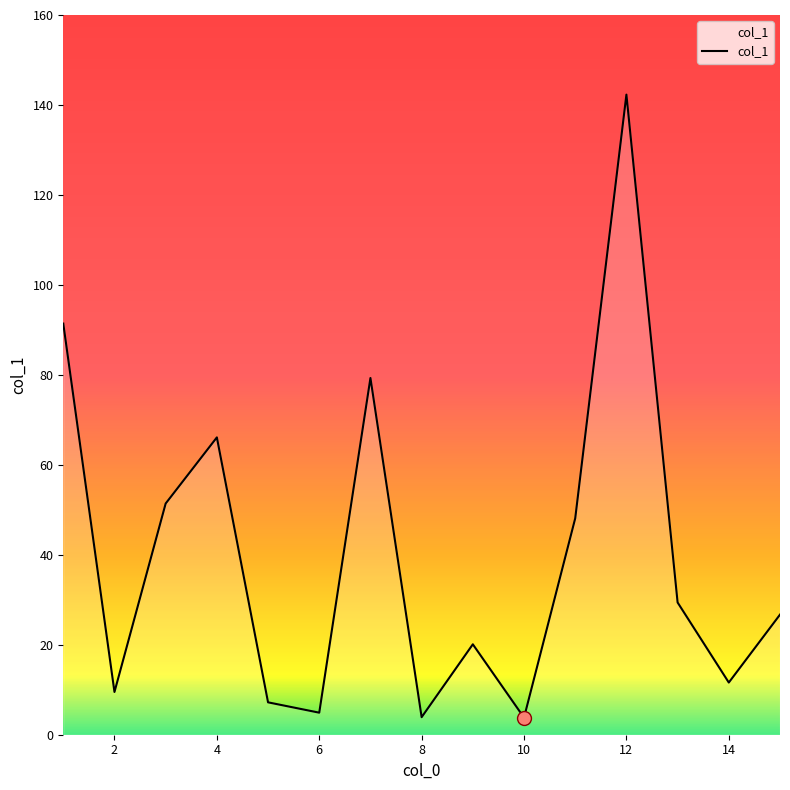

What is the maximum value shown in the chart?

142.3